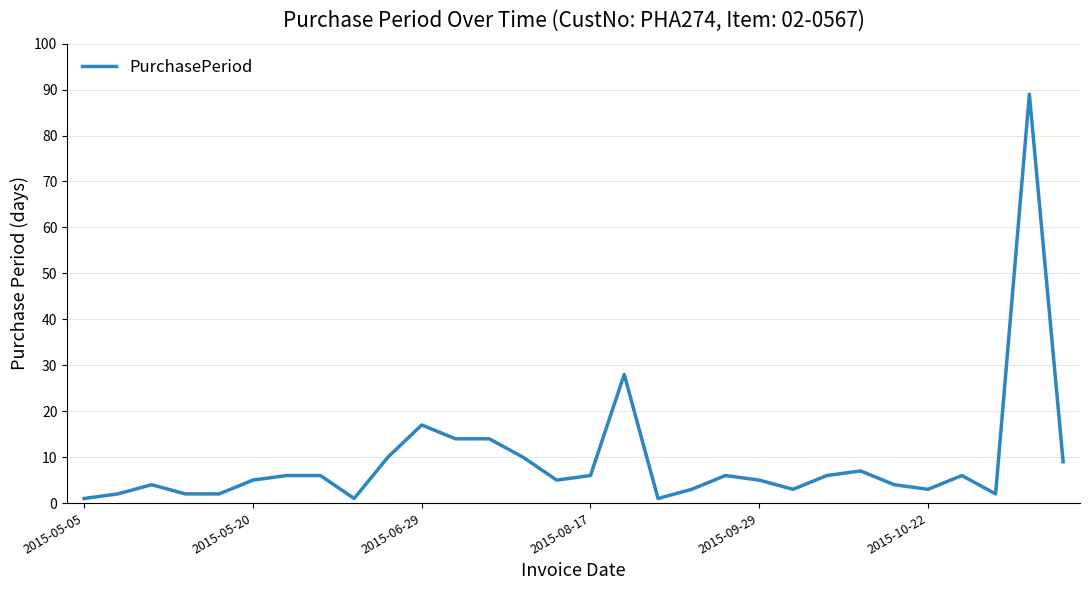

What is the greatest value displayed?

89